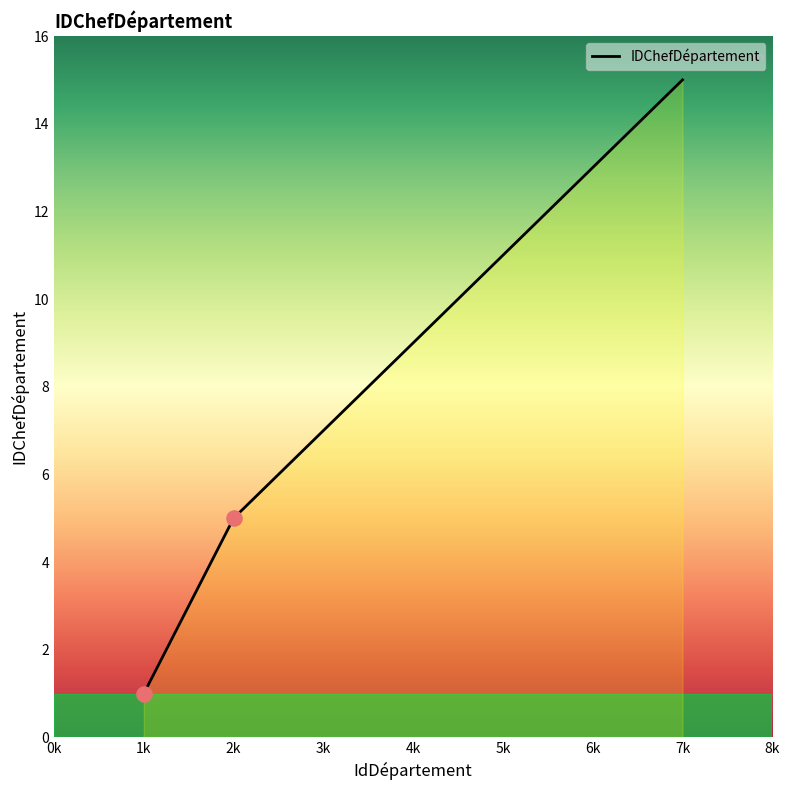

What is the ratio of the value at 4 to the value at 2?

1.8